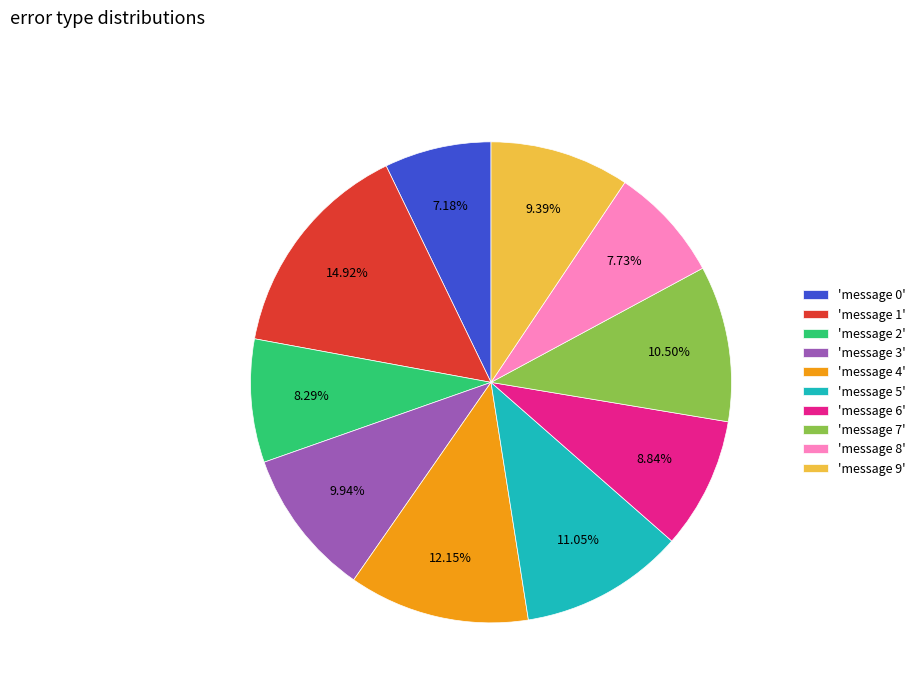

Which has a higher value, 'message 9' or 'message 0'?

'message 9'